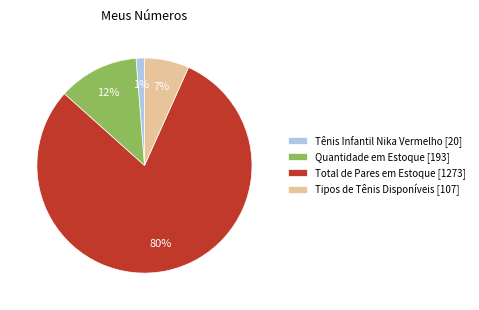

The Tipos de Tênis Disponíveis [107] slice represents 12% of the pie. True or false?

False